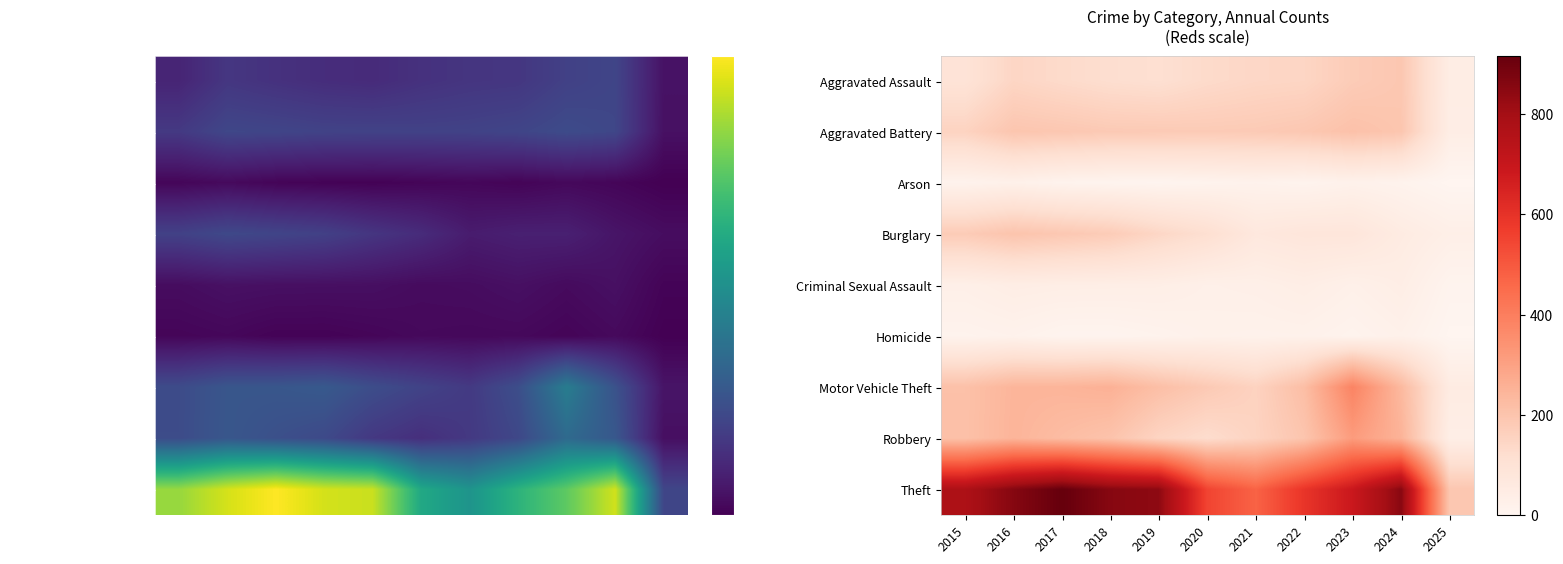

At which label does Criminal Sexual Assault first exceed 37?

2016